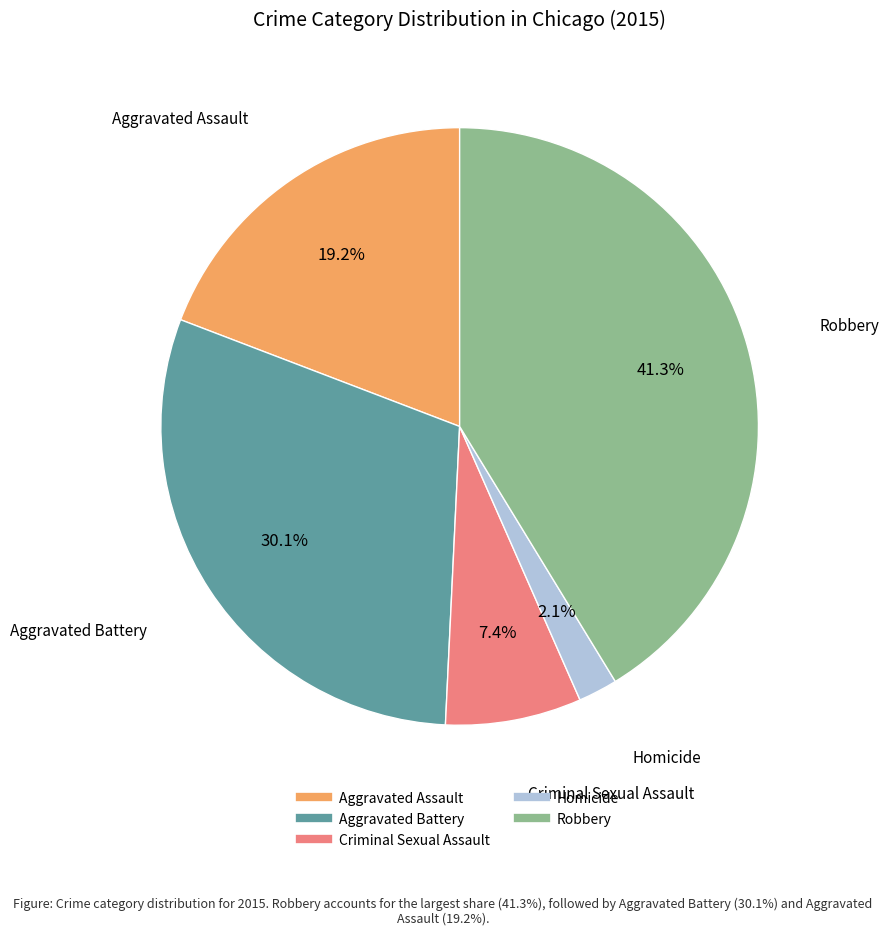

How much of the chart is everything except Robbery?

58.7%